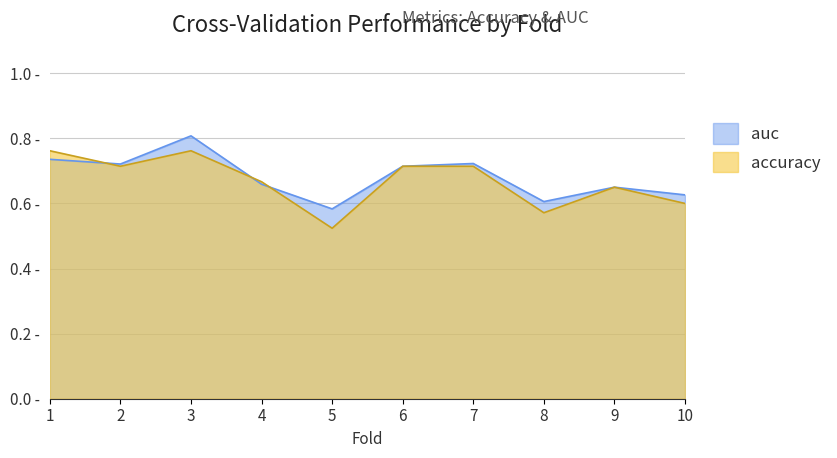

After their last crossing, which series has the higher values: accuracy or auc?

auc